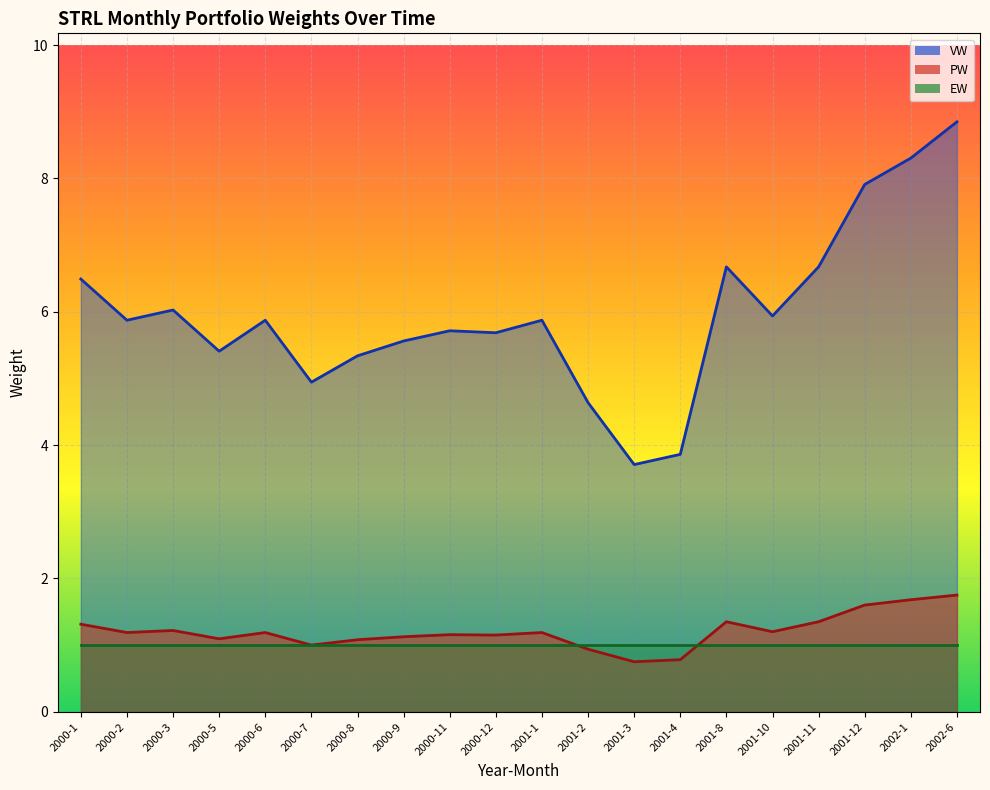

What is the sum of the EW line values at 2001-10 and 2000-12?

2.0